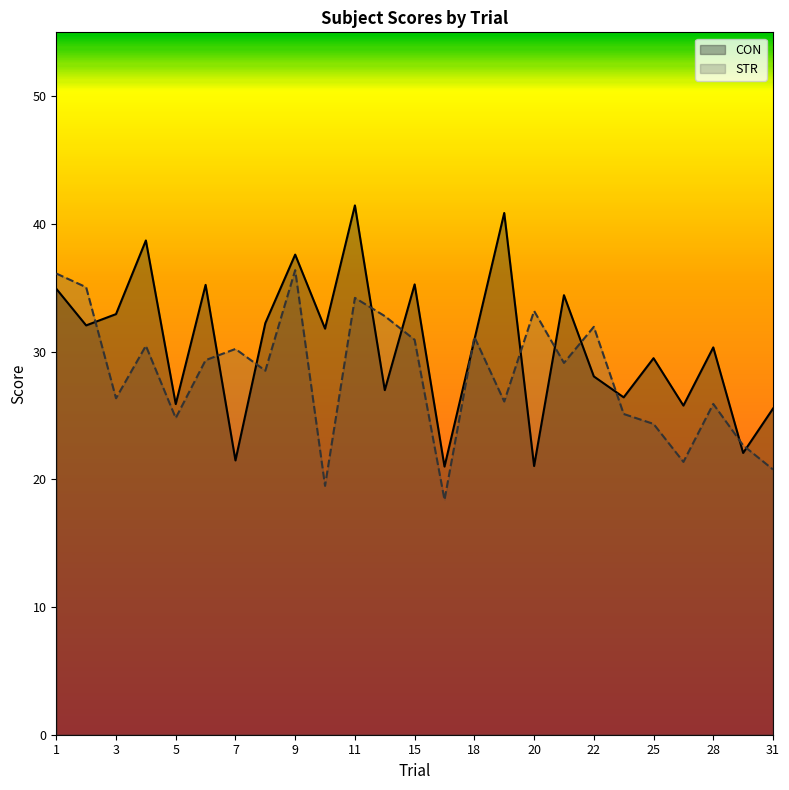

True or false: CON has a value of 34.4 at 21.

True